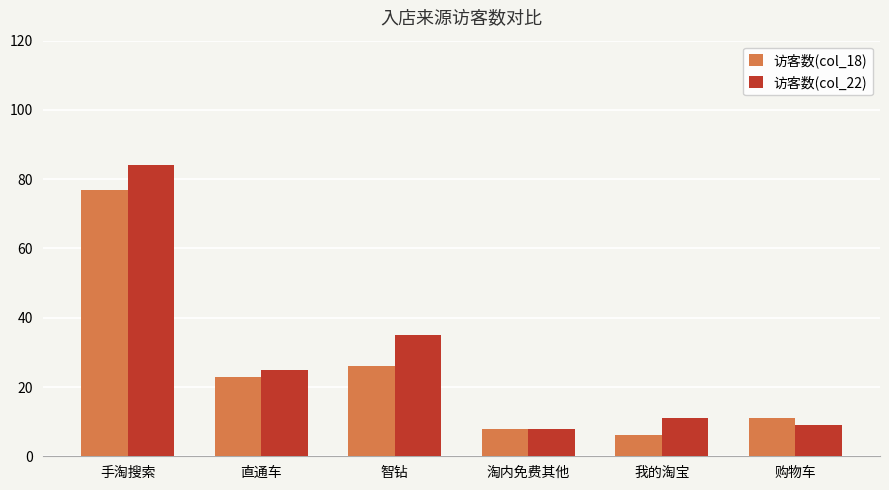

Which series changed the most between 淘内免费其他 and 购物车?

访客数(col_18)